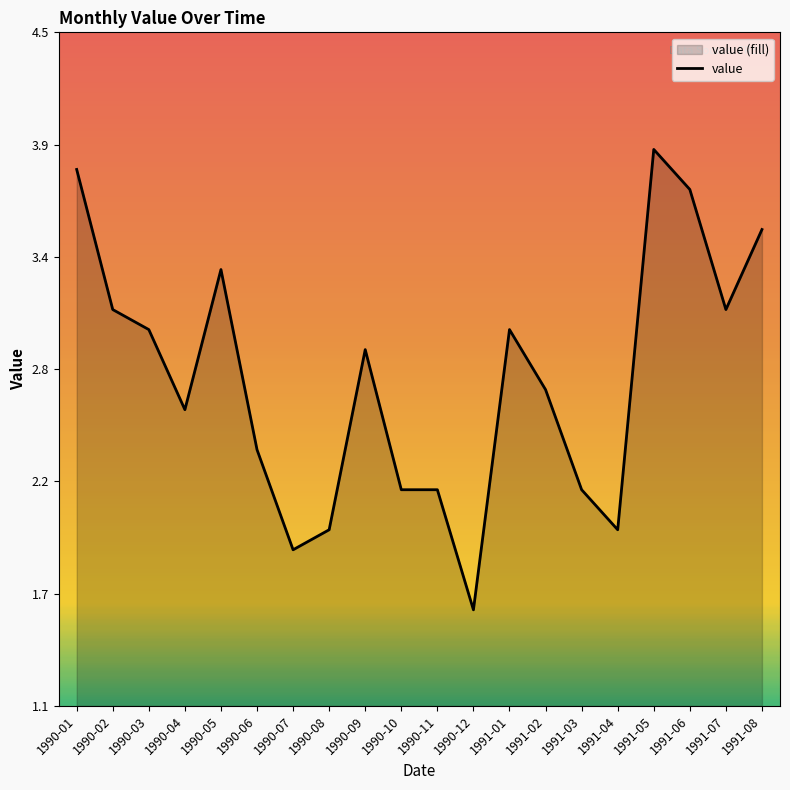

What is the average value?

2.8